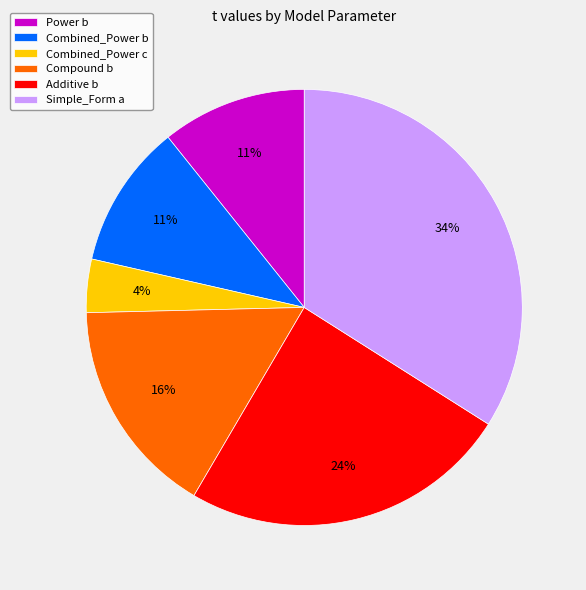

To the nearest percent, what is the average slice percentage?

17%